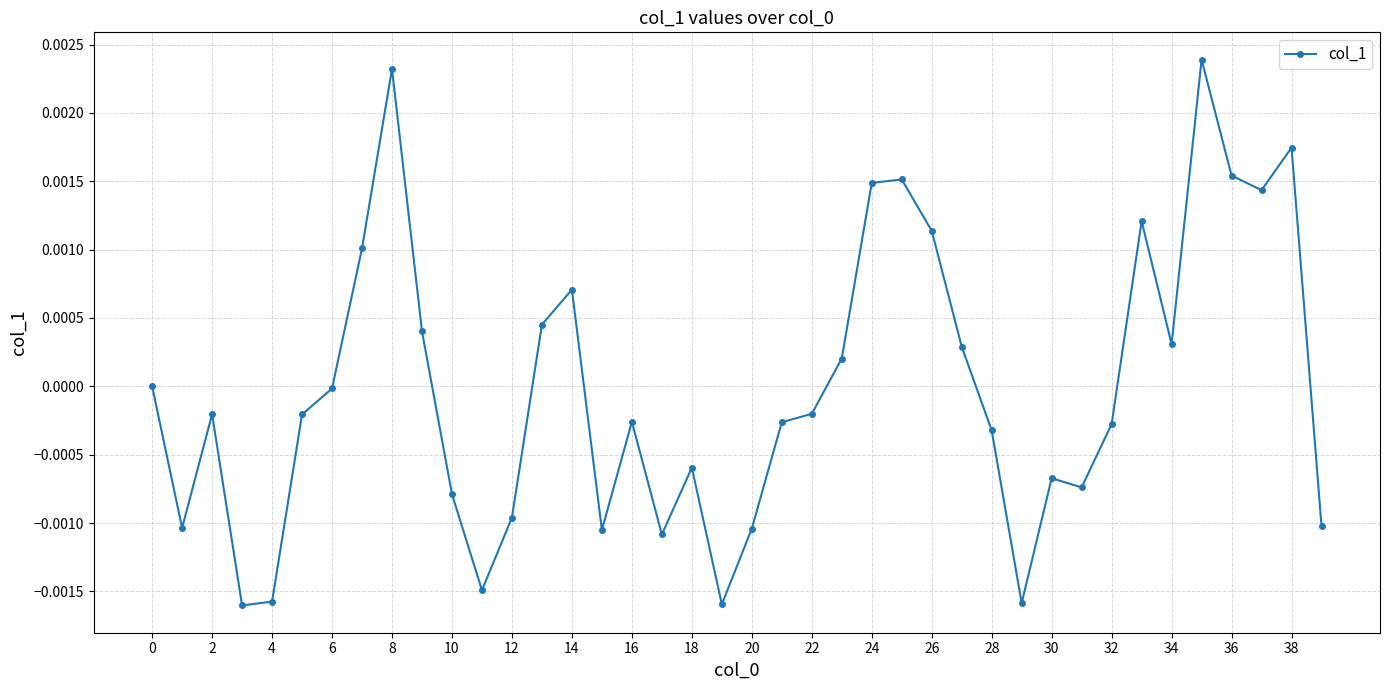

True or false: there are more than 1 points higher than both neighbors.

True